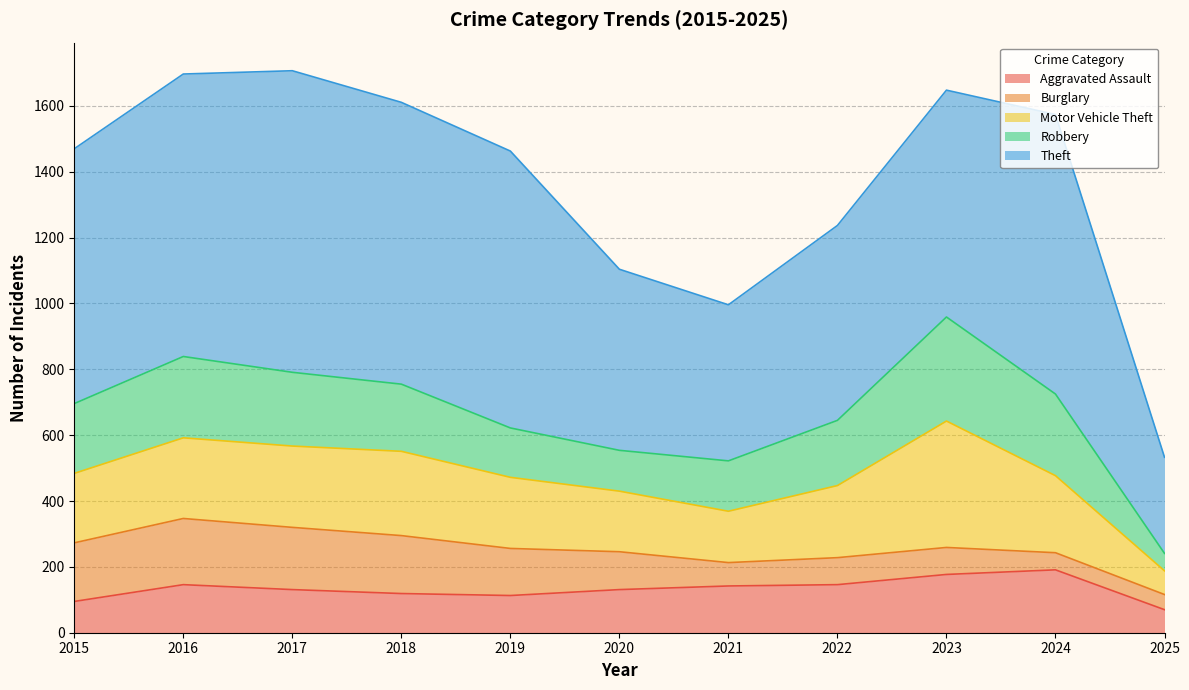

True or false: Theft and Aggravated Assault intersect in this chart.

False